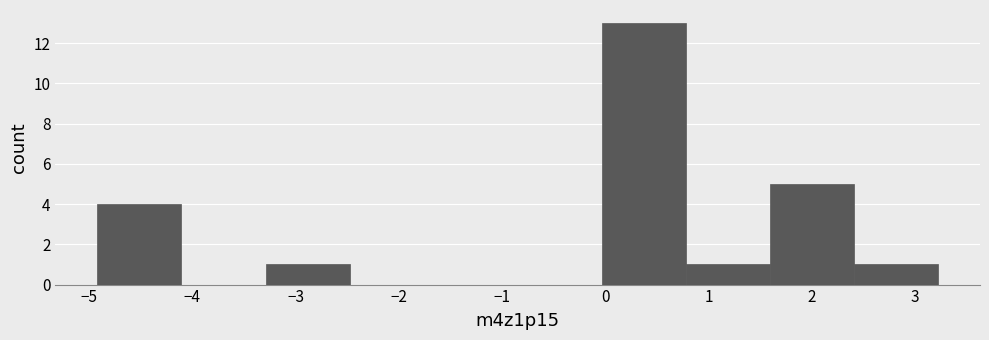

Over which range of the x-axis is the bar tallest?

0.0 to 0.8